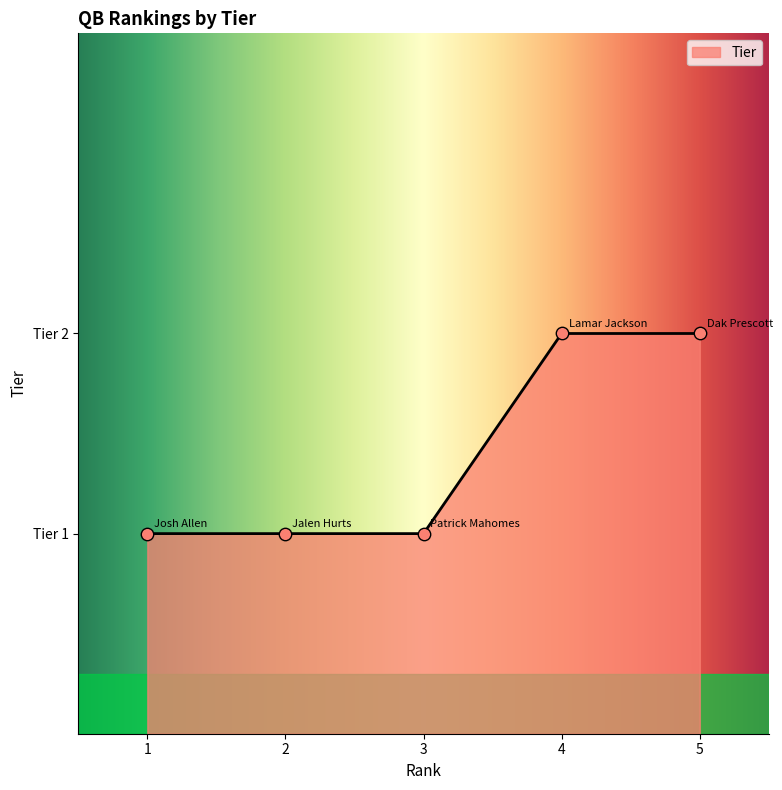

What is the ratio of the value at 2 to the value at 4?

0.5